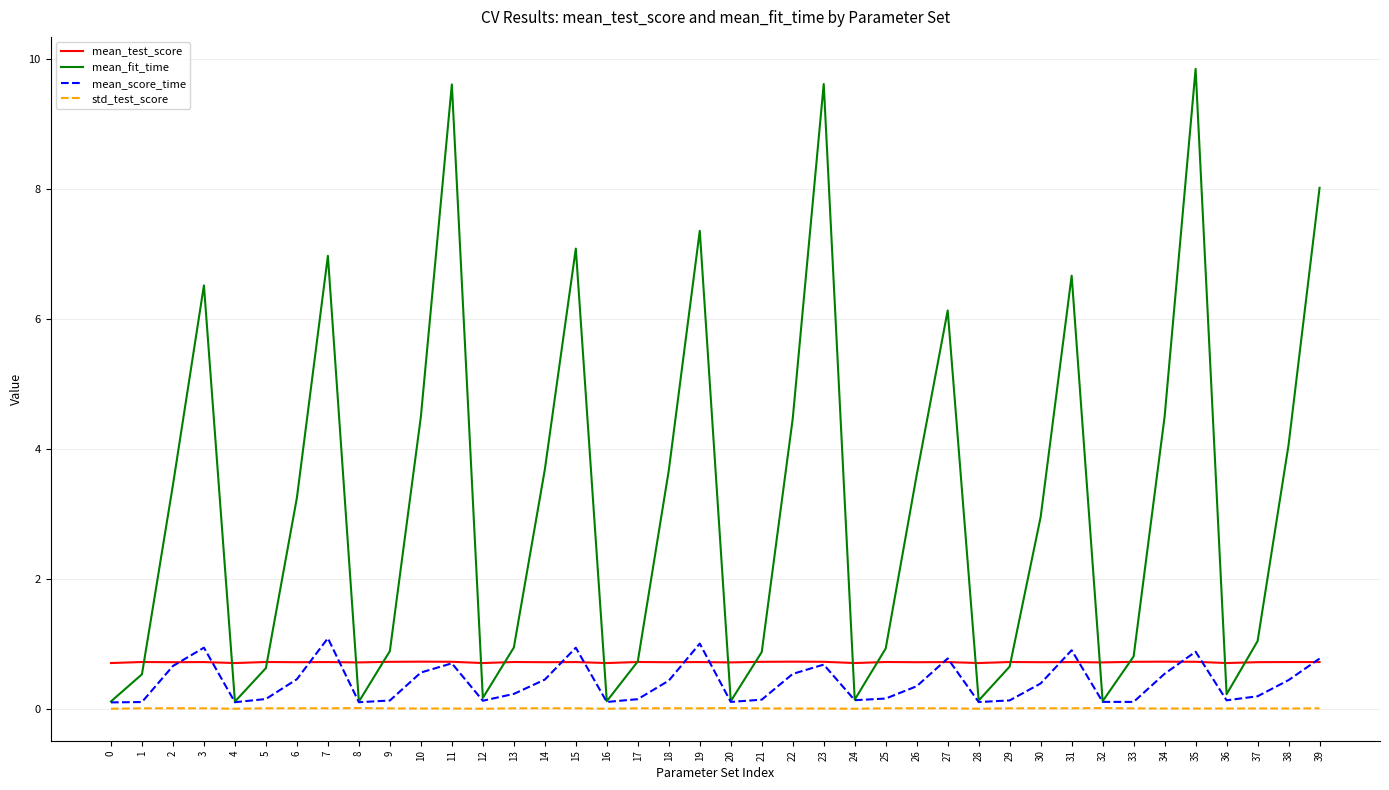

Between 18 and 20, which series saw the biggest shift?

mean_fit_time